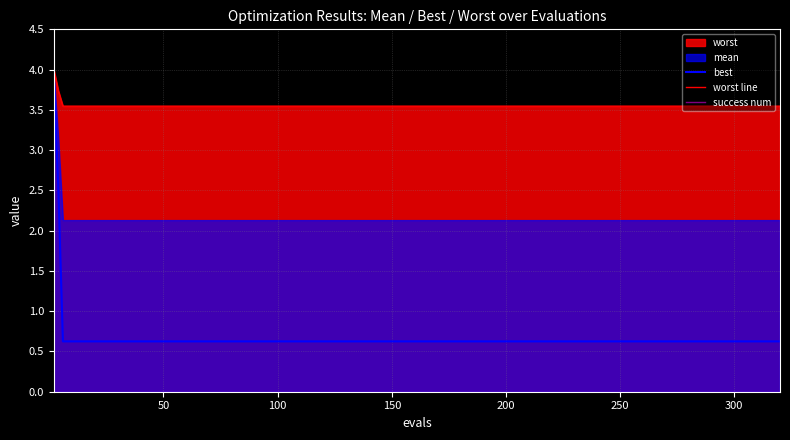

What is the maximum value shown in the chart?

4.0